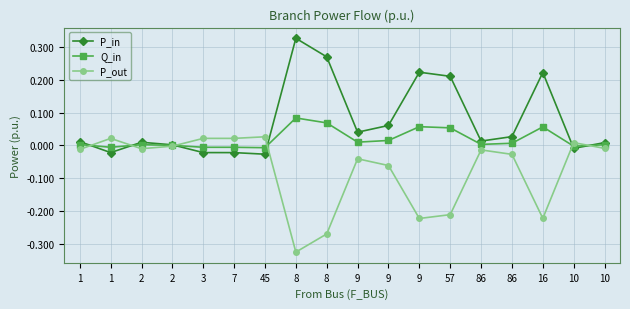

What is the maximum value for Q_in?

0.1